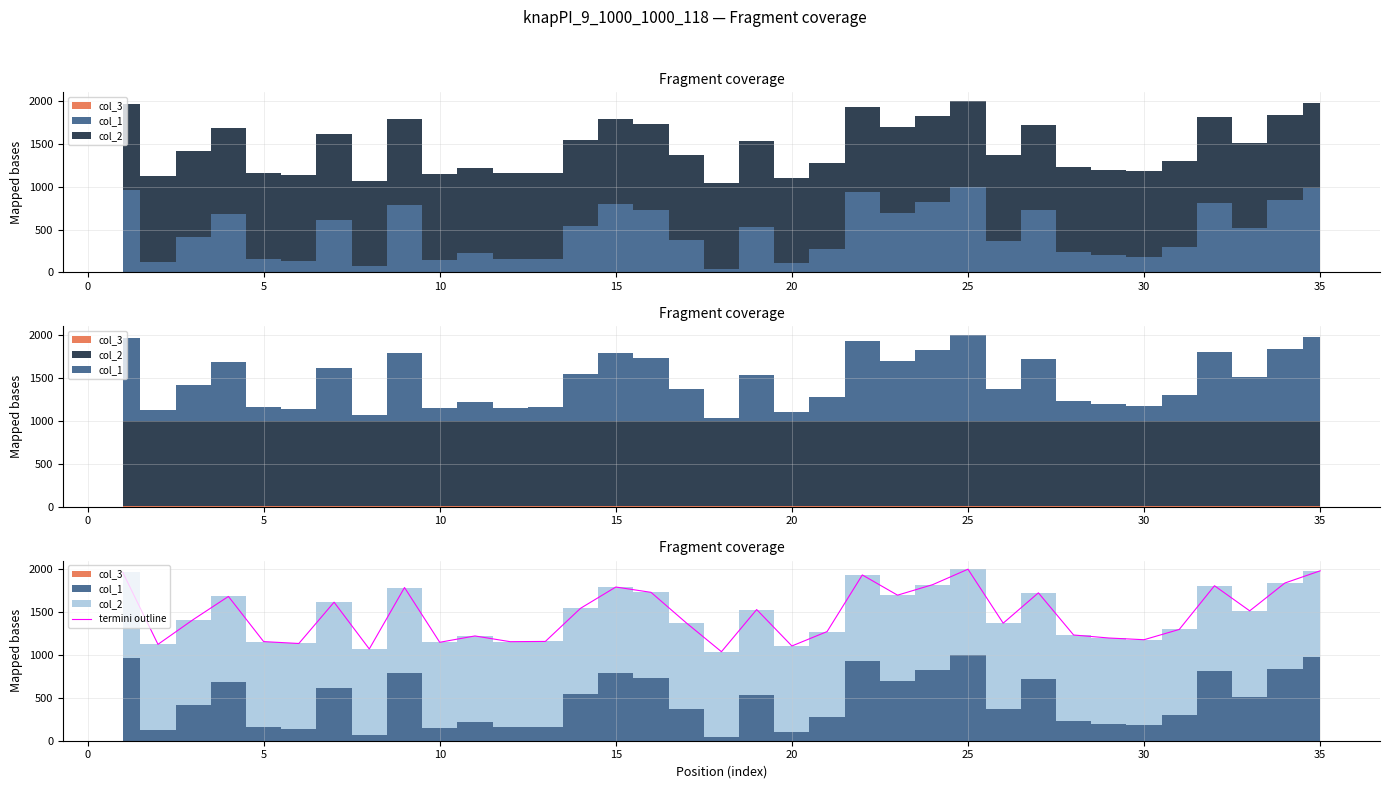

What is the highest value of the termini outline series?

2002